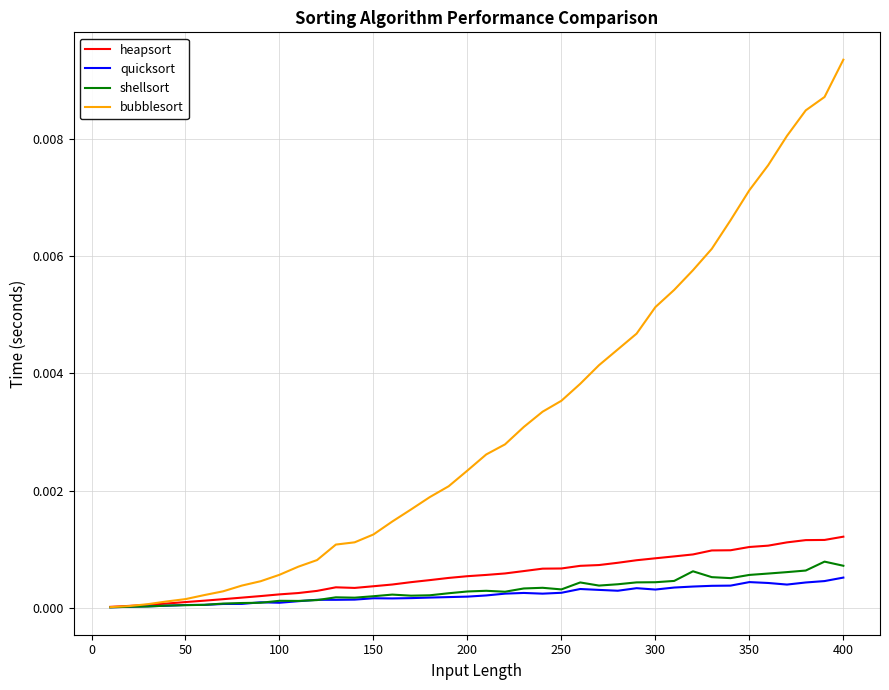

Which series has the largest total across all categories?

bubblesort